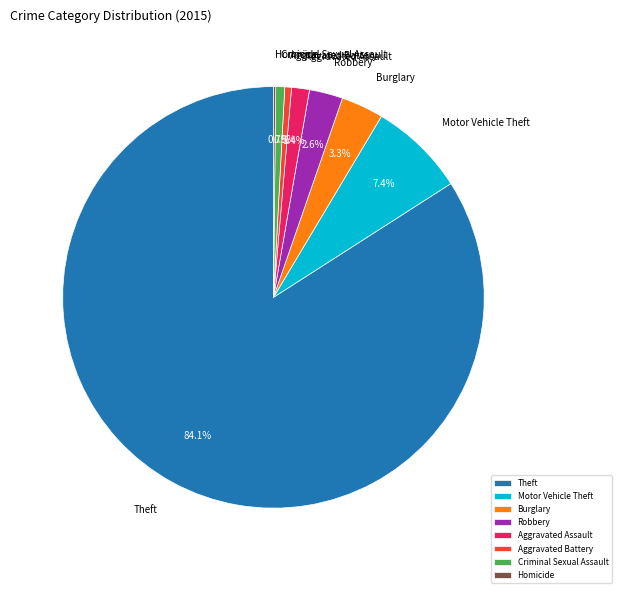

Approximately how many times larger is the value at Robbery compared to Burglary?

0.8